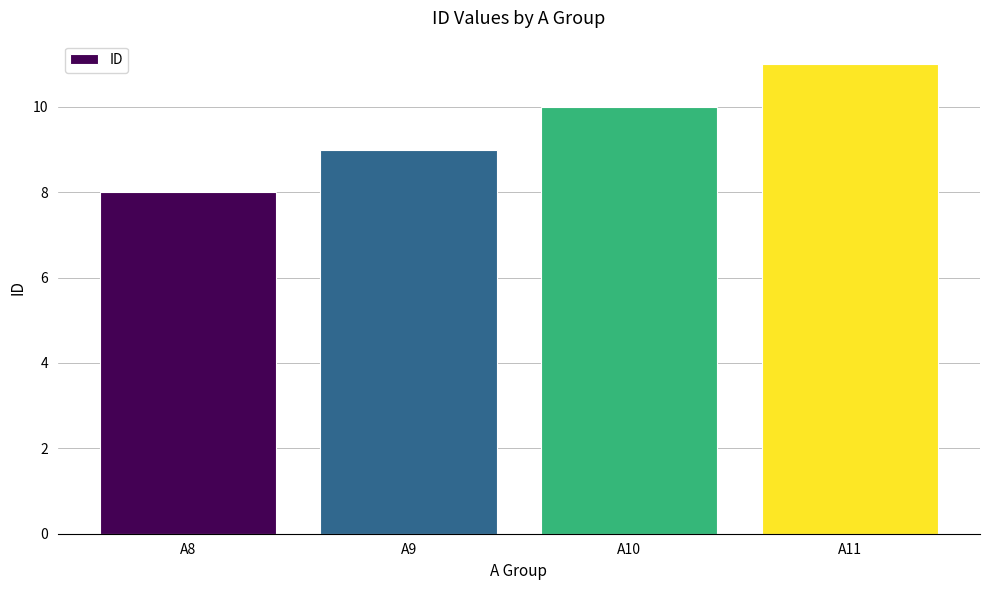

Reading left to right, extract all data points from this chart.

A8=8	A9=9	A10=10	A11=11